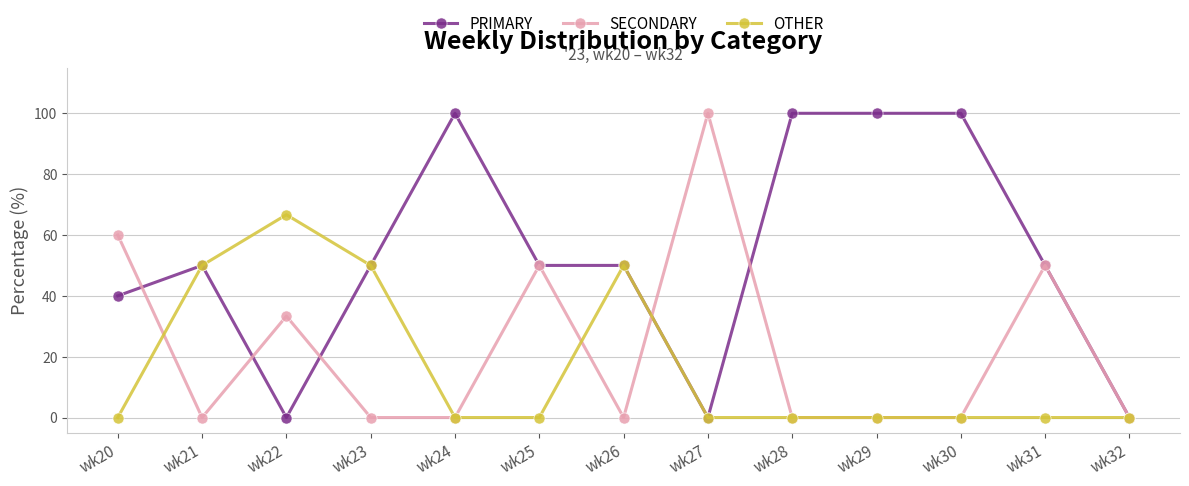

Between wk21 and wk22, which series saw the biggest shift?

PRIMARY